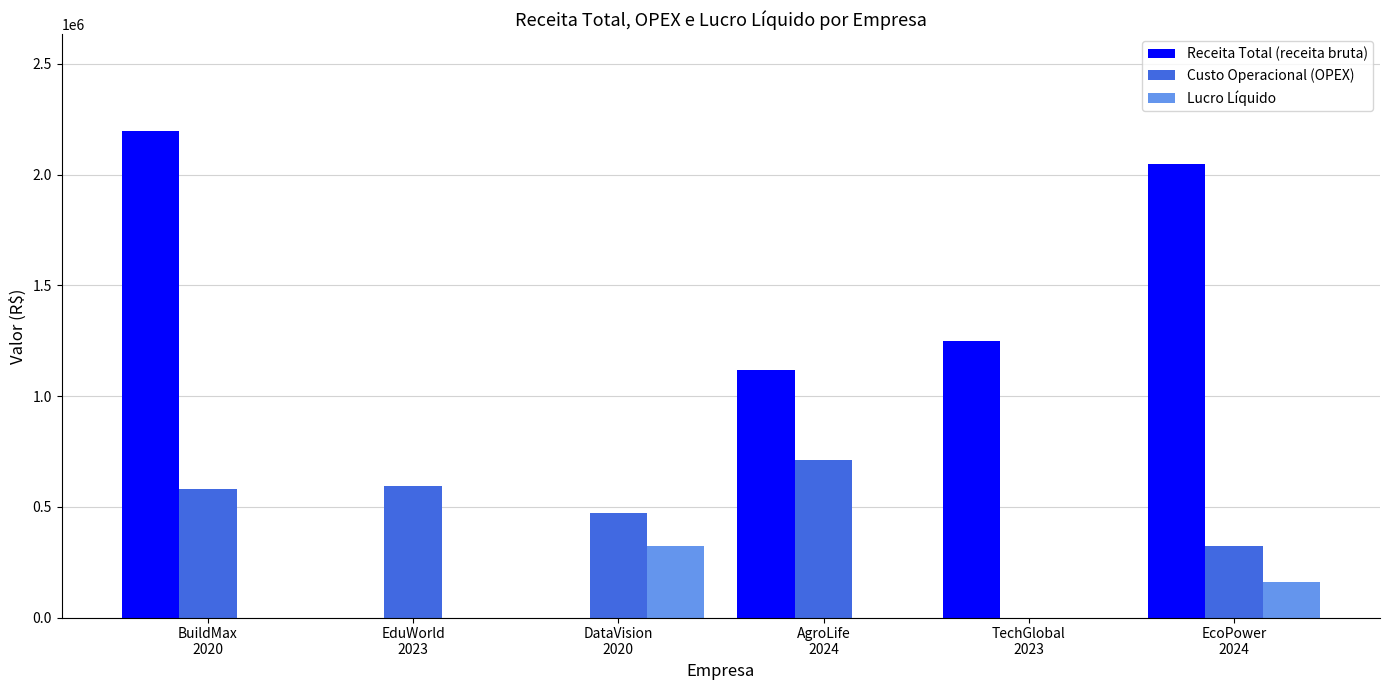

What is the sum of all Custo Operacional (OPEX) values?

2675919